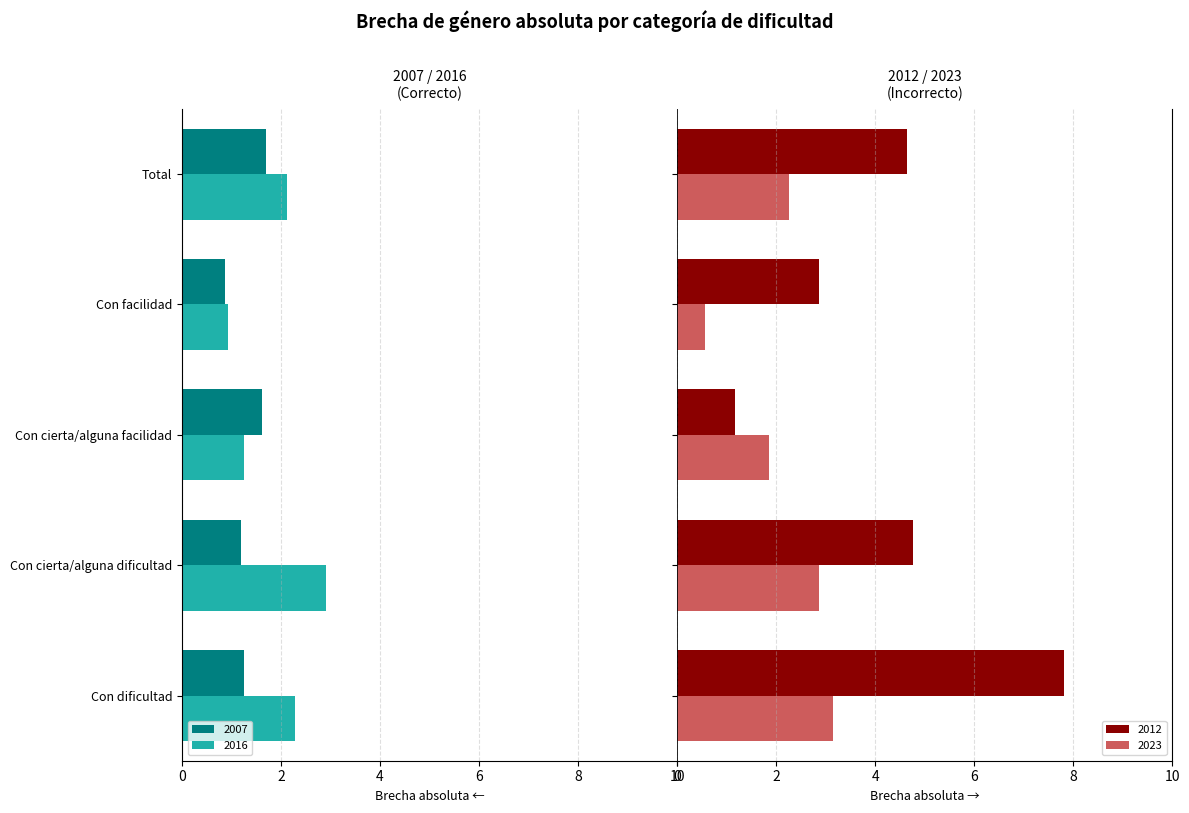

How many series are shown in this chart?

4